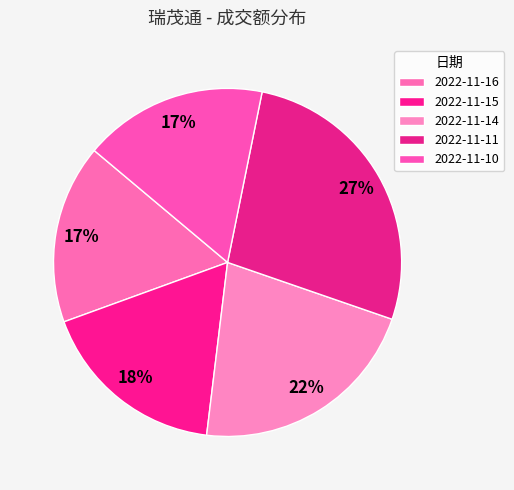

What is the change in value from 2022-11-16 to 2022-11-14?

+792